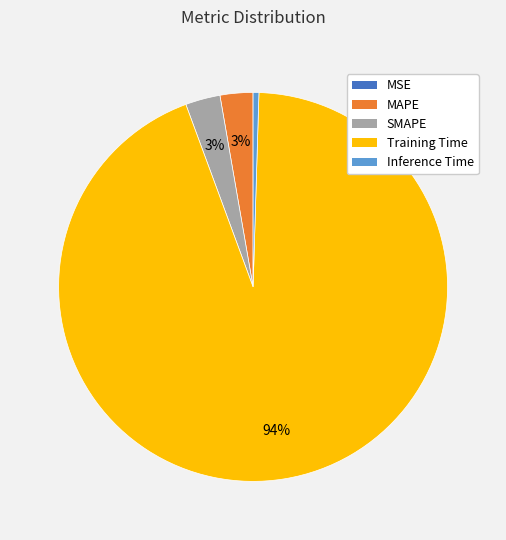

To the nearest percent, what portion does SMAPE represent?

3%